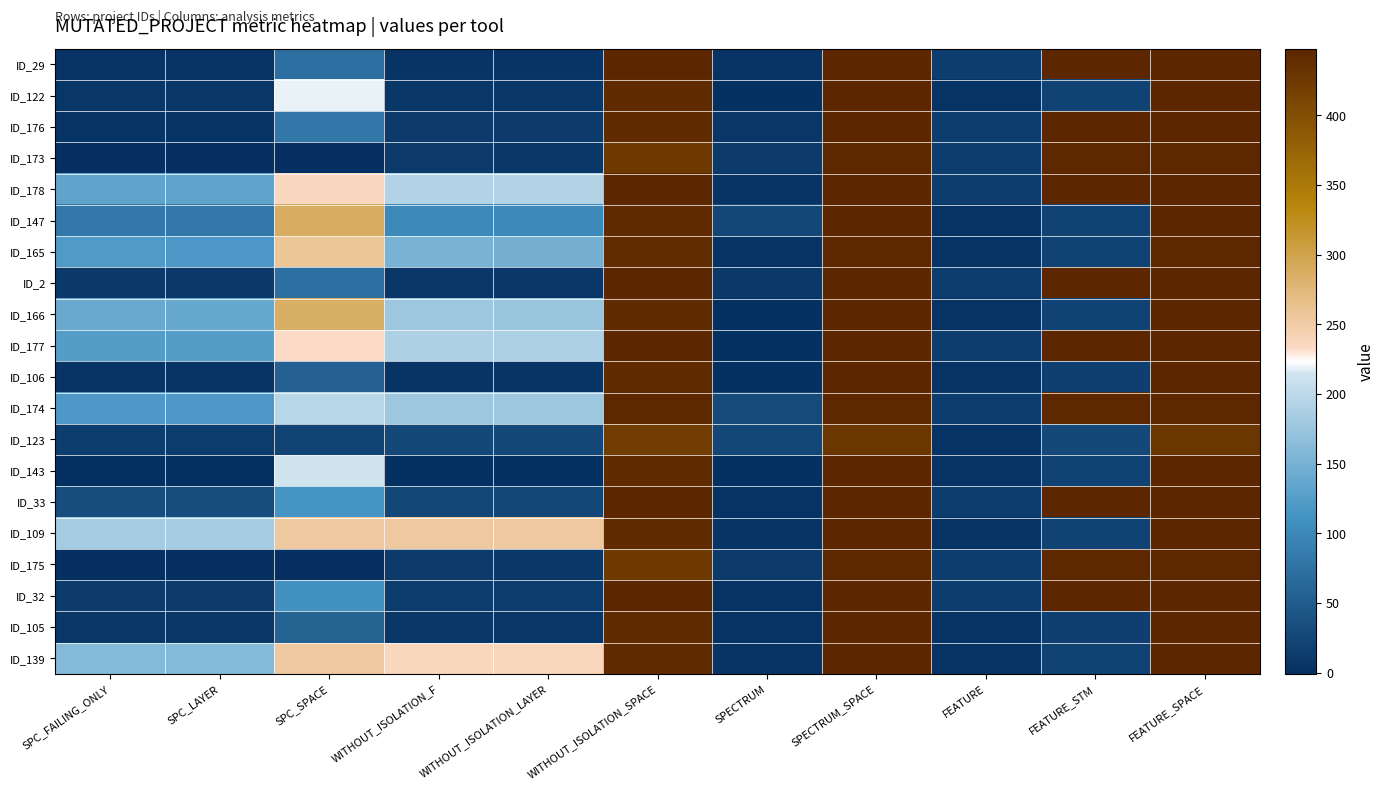

Rank the series by their maximum value, from lowest to highest.

ID_123, ID_173, ID_165, ID_174, ID_175, ID_29, ID_122, ID_176, ID_178, ID_147, ID_2, ID_166, ID_177, ID_106, ID_143, ID_33, ID_109, ID_32, ID_105, ID_139